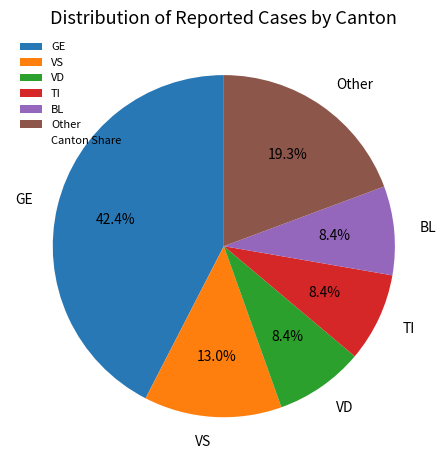

What is the ratio of the value at VD to the value at VS?

0.6